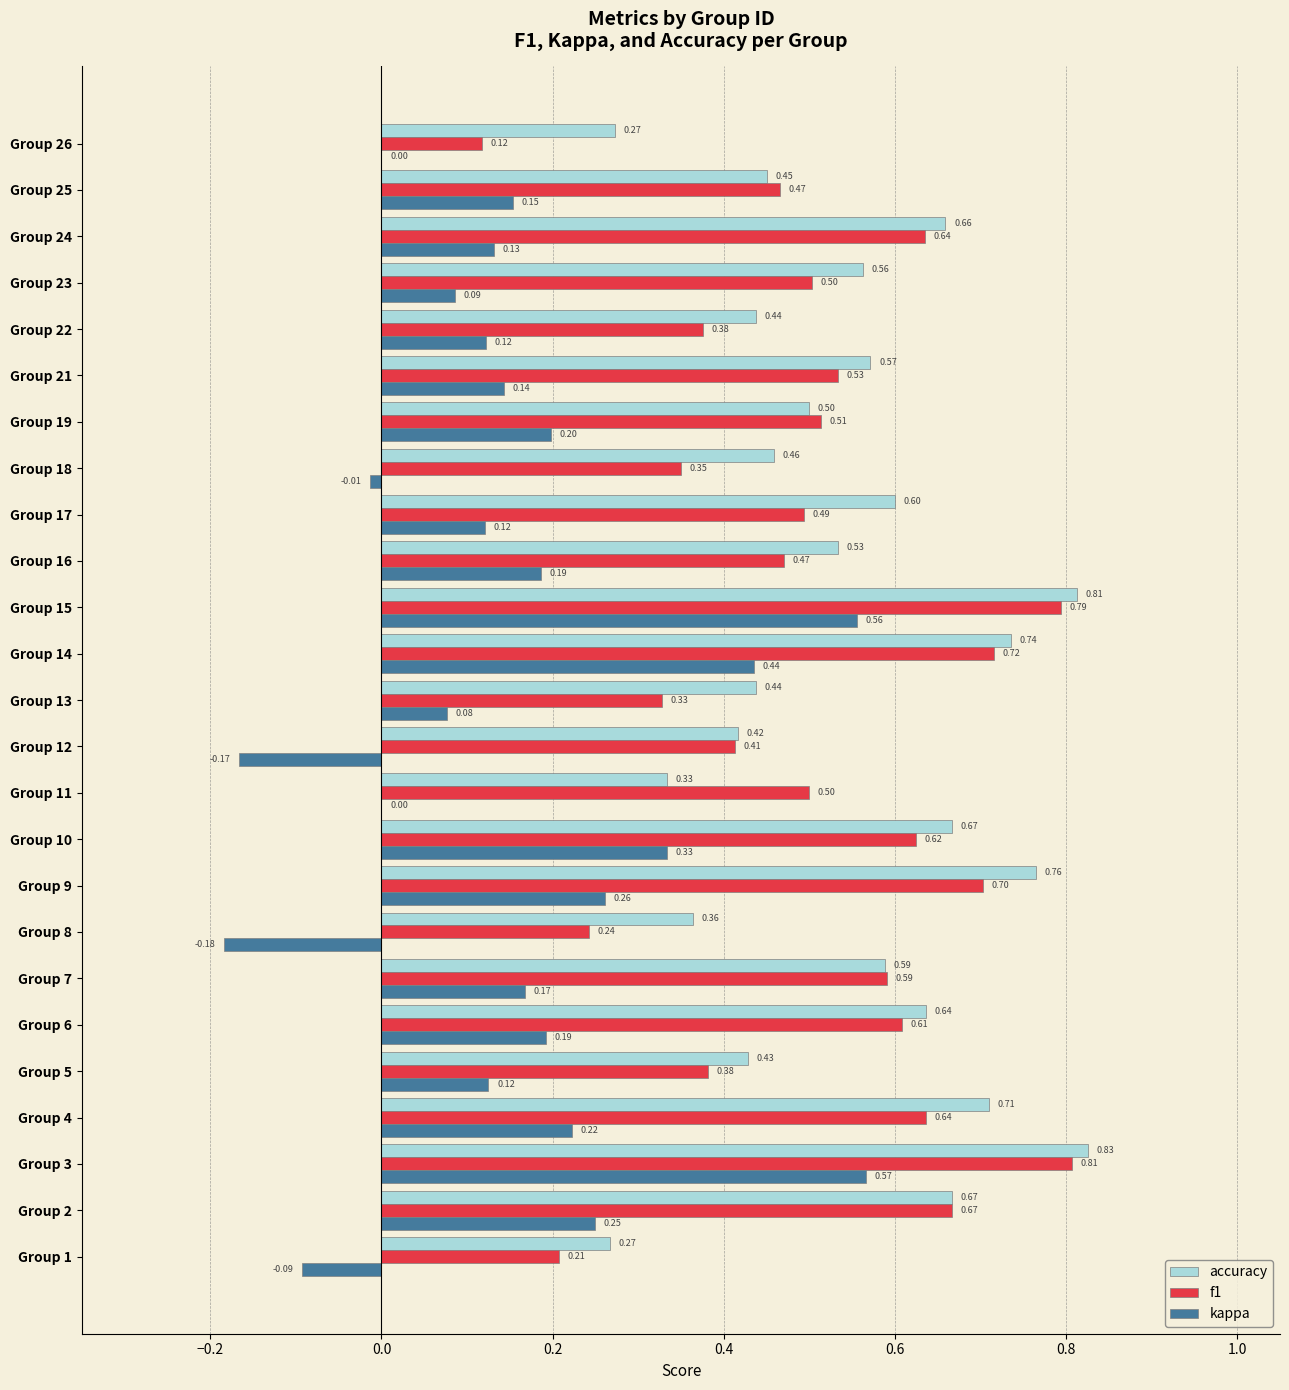

What is the sum of all f1 values?

12.7